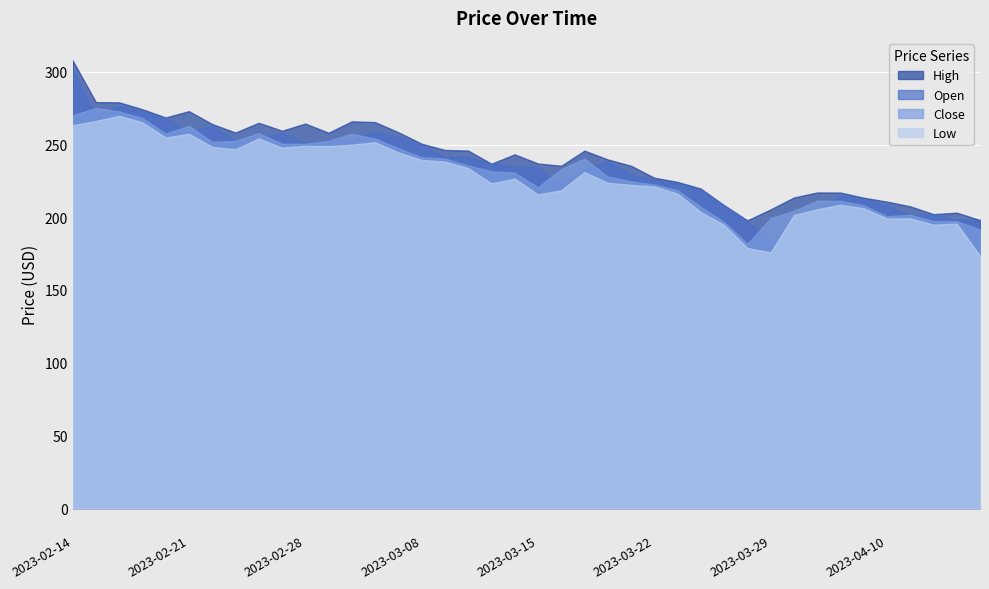

What is the difference between the second highest and minimum values in the Low series?

92.7